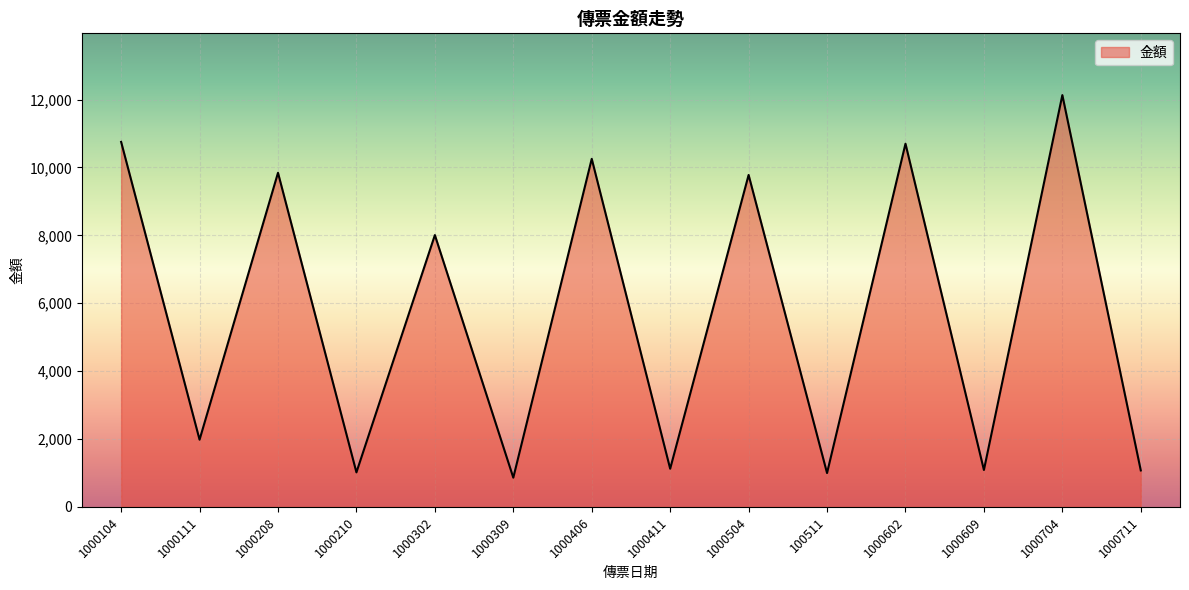

What is the difference between the maximum and minimum values?

11271